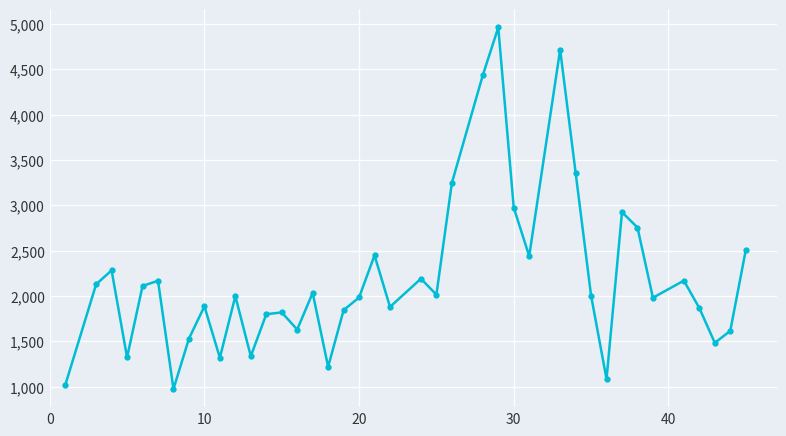

What is the greatest value displayed?

4961.9